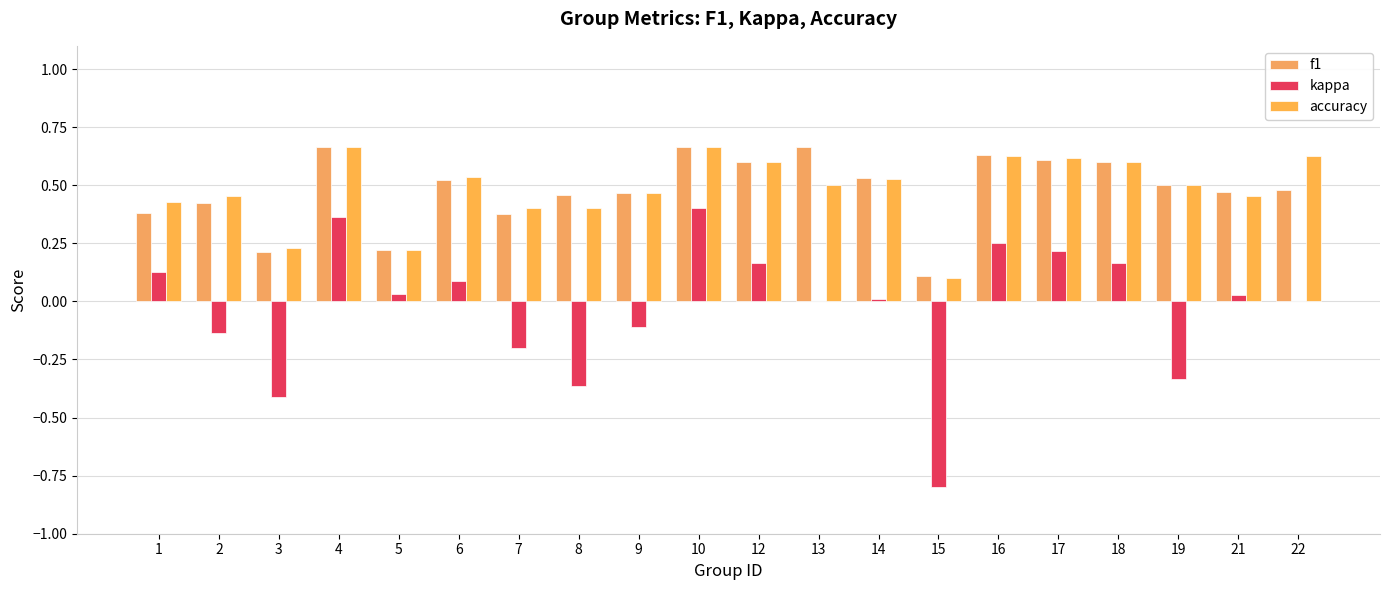

At which category is the sum across all series the highest?

10